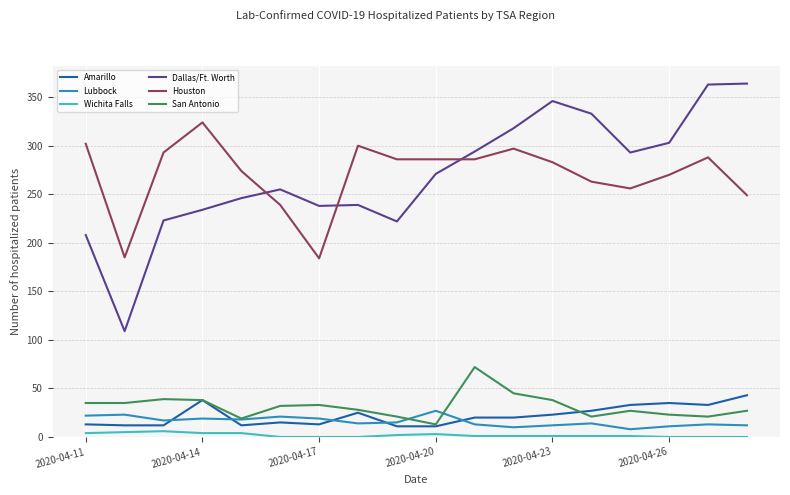

How many distinct data groups are displayed?

6